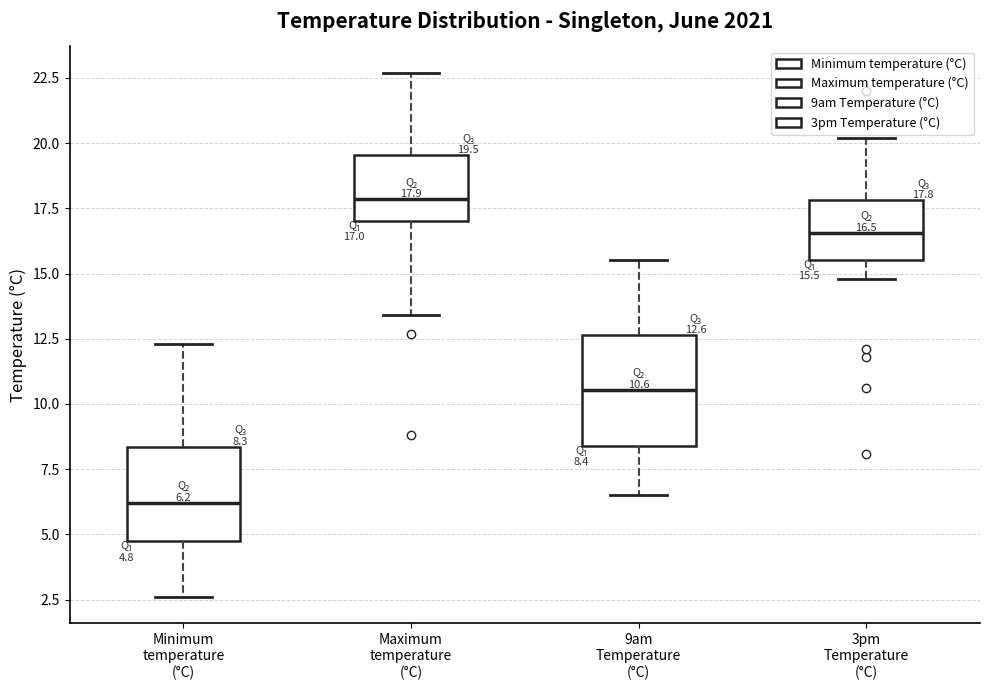

Which box is the tallest, from its lower edge to its upper edge?

9am Temperature (°C)